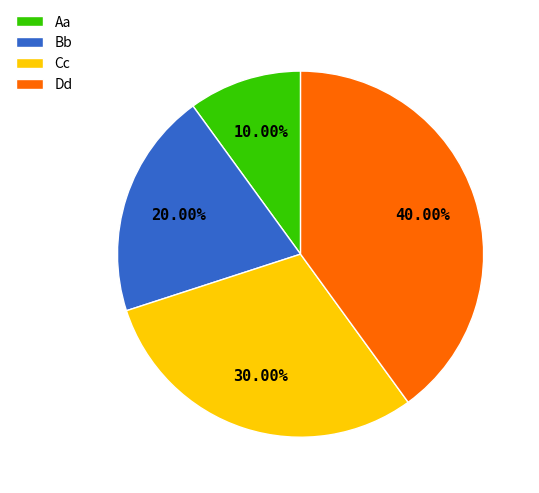

To the nearest percent, what is the combined percentage of Dd and Bb?

60%